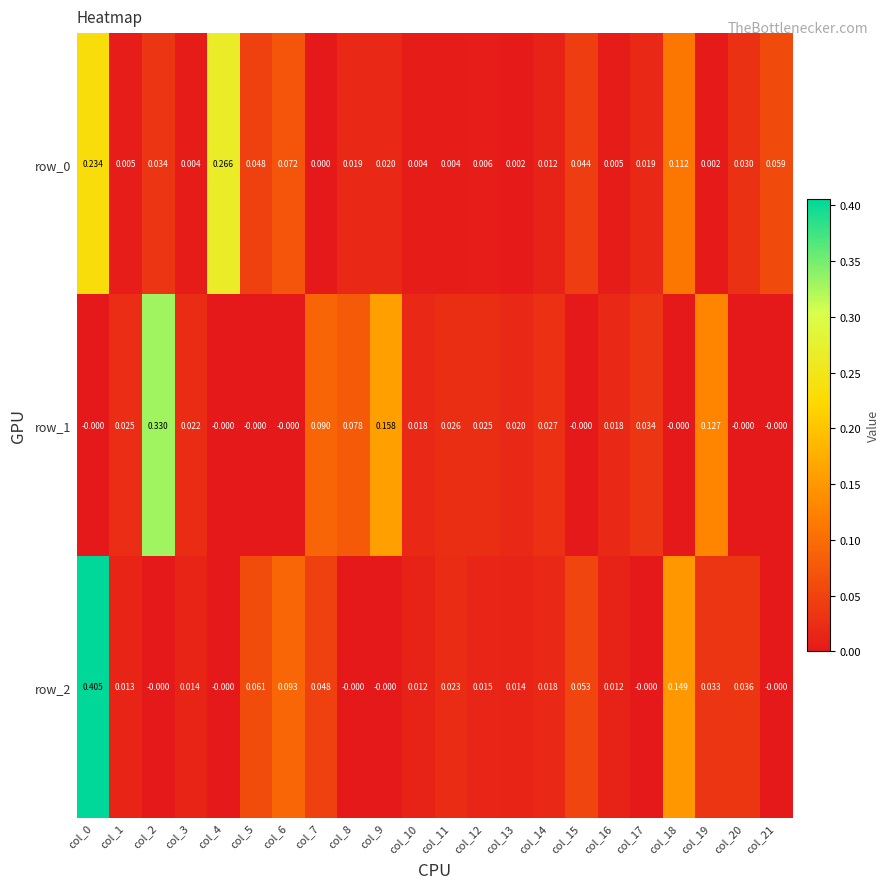

Is the value of row_1 at col_16 greater than the value of row_0 at col_17?

No